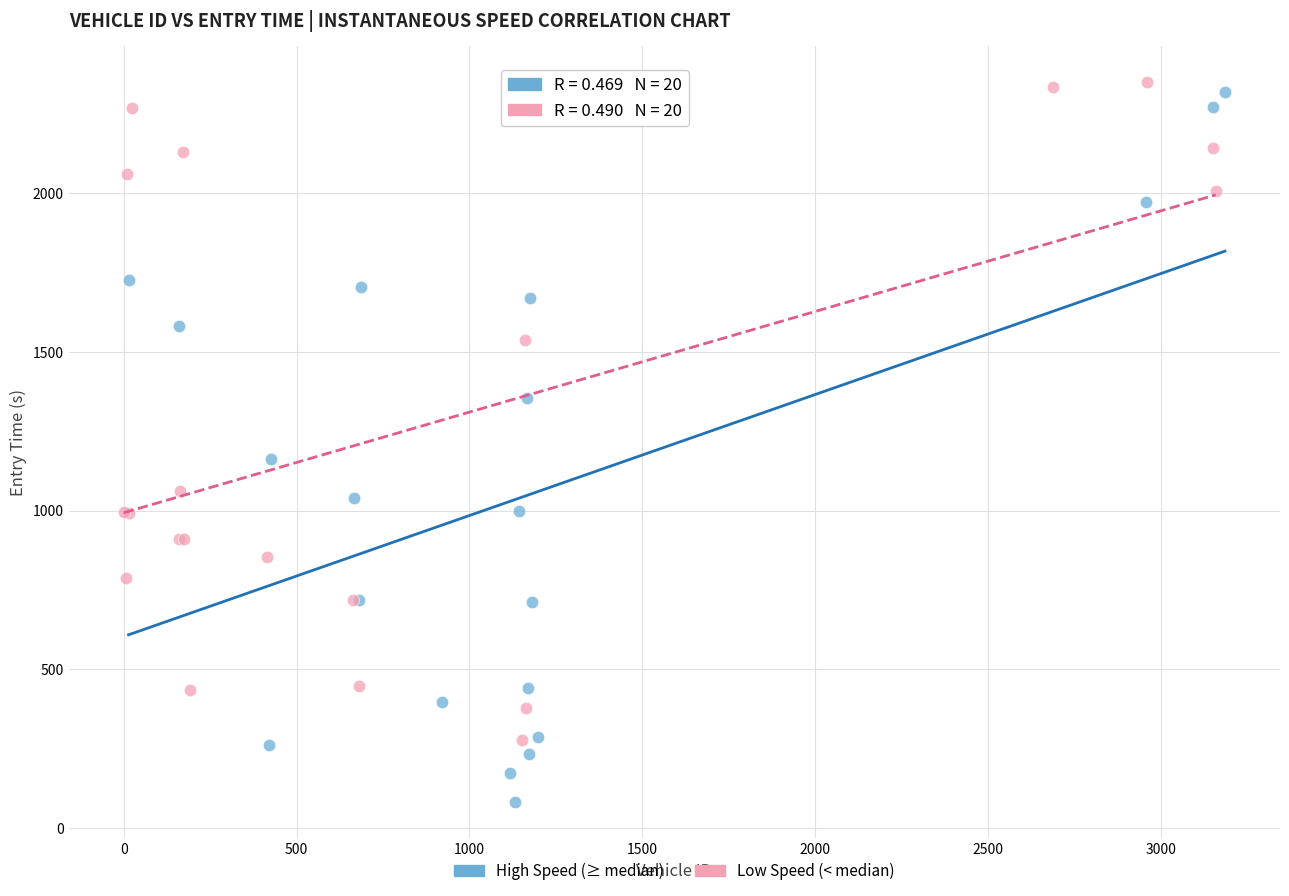

Which series contains the highest Y value?

Low Speed (< median)